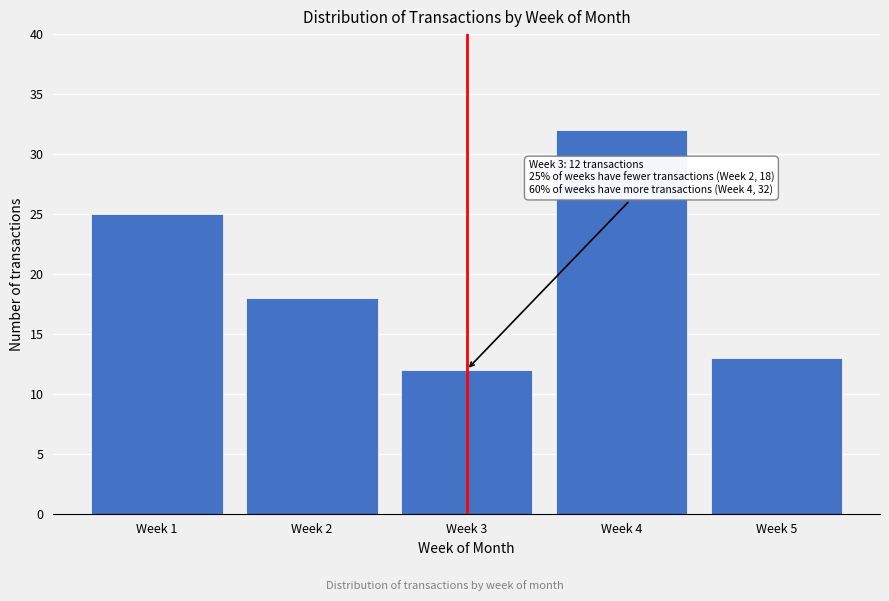

Reading left to right, transcribe all the data shown in this chart.

25	18	12	32	13